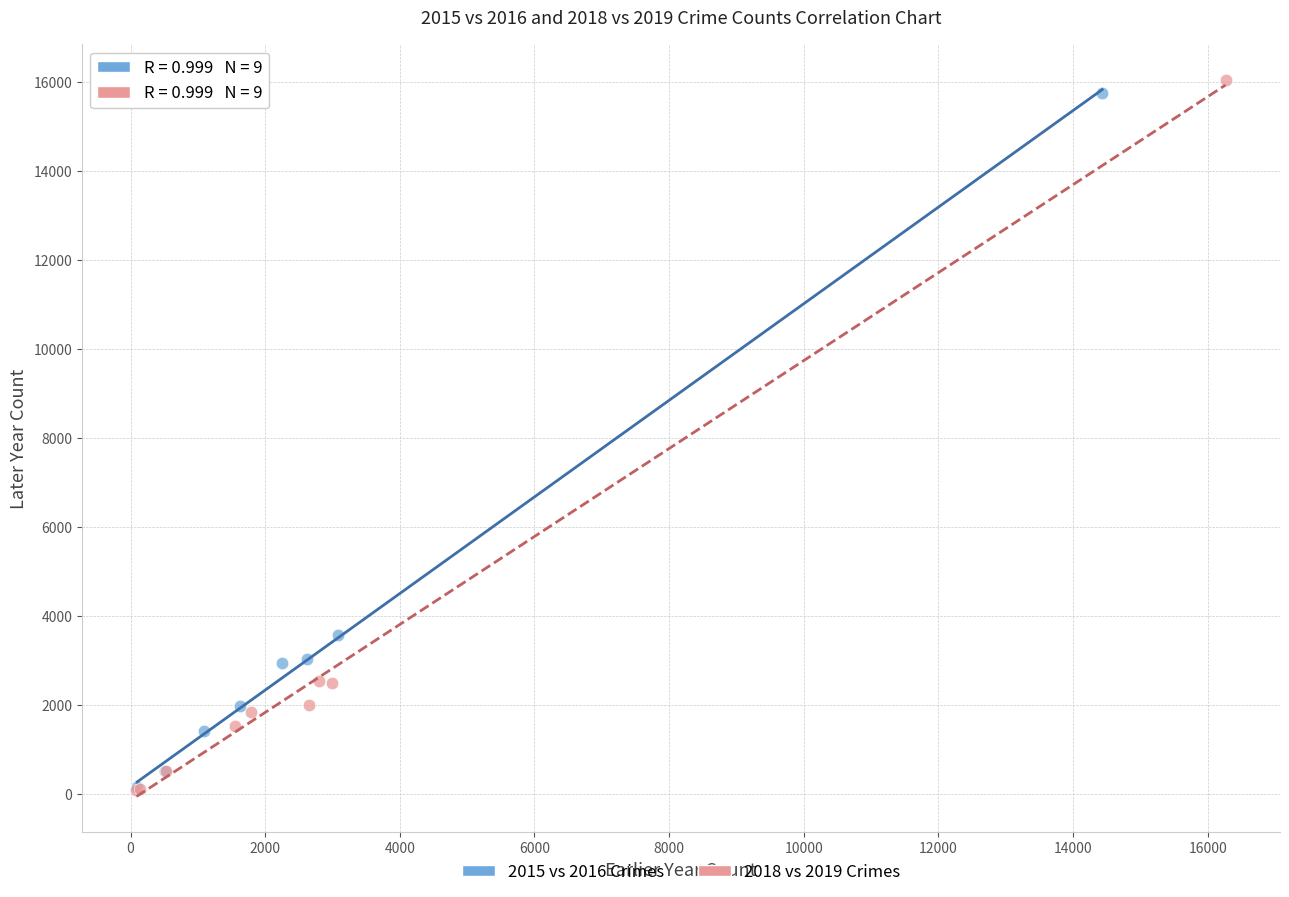

What are all the series names shown in the legend?

2015 vs 2016 Crimes, 2018 vs 2019 Crimes